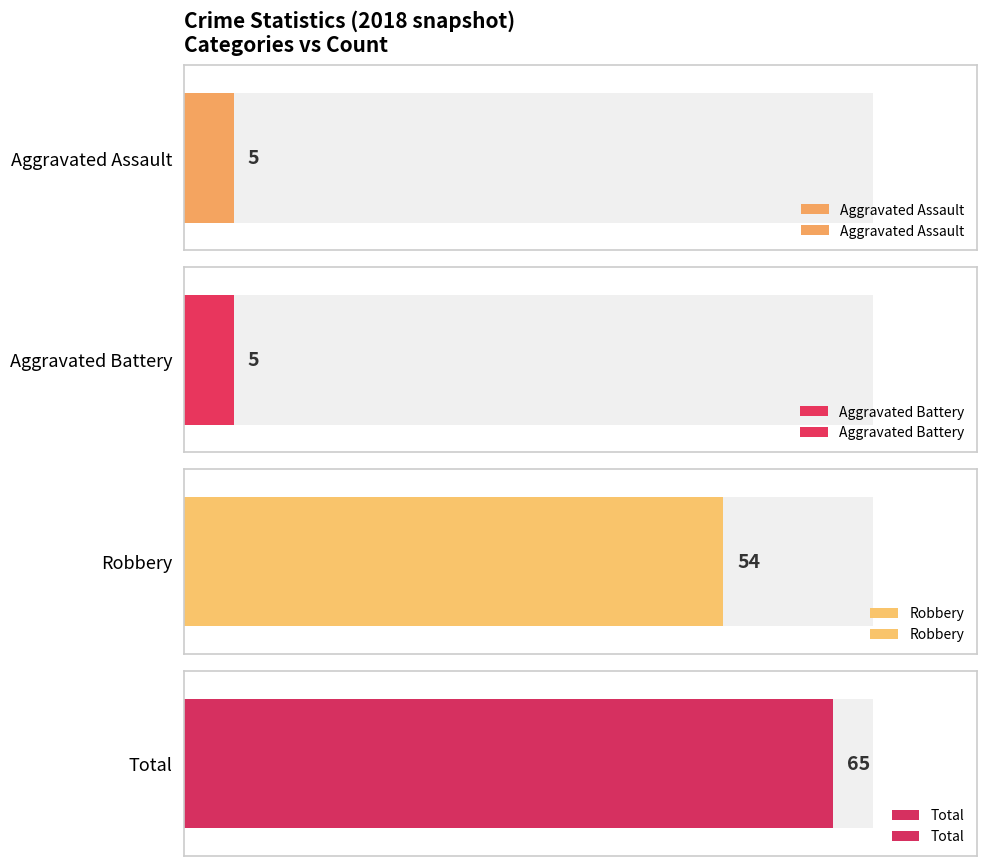

Which series has the largest total across all categories?

Total